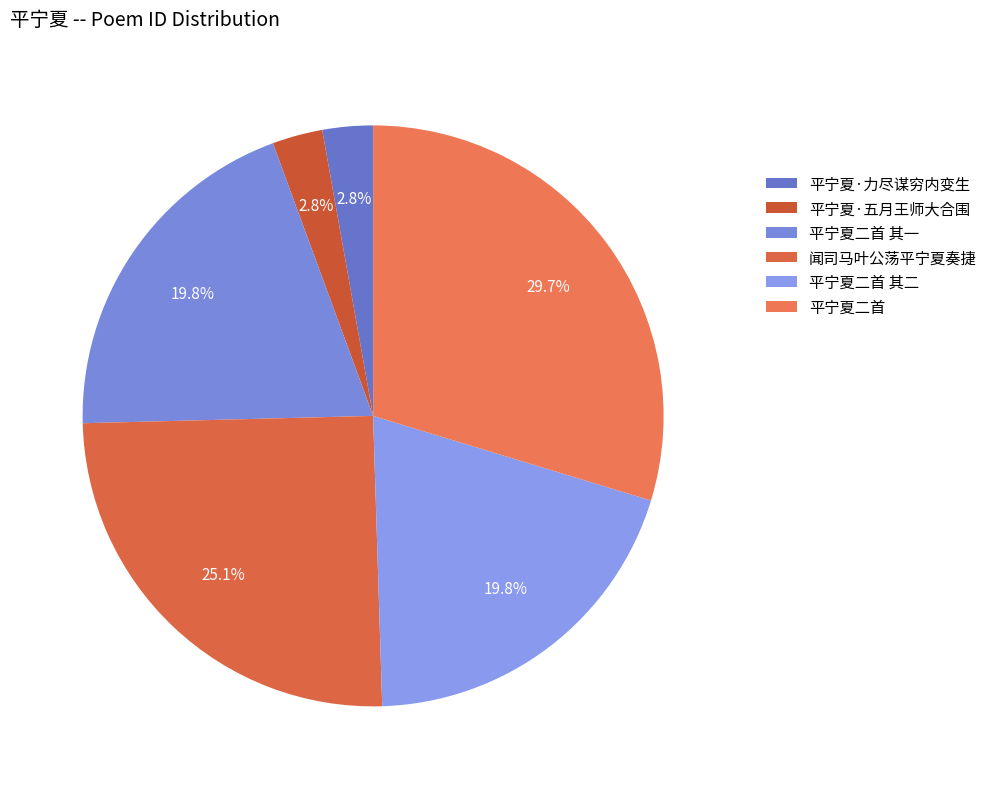

The 平宁夏二首 slice represents 37% of the pie. True or false?

False